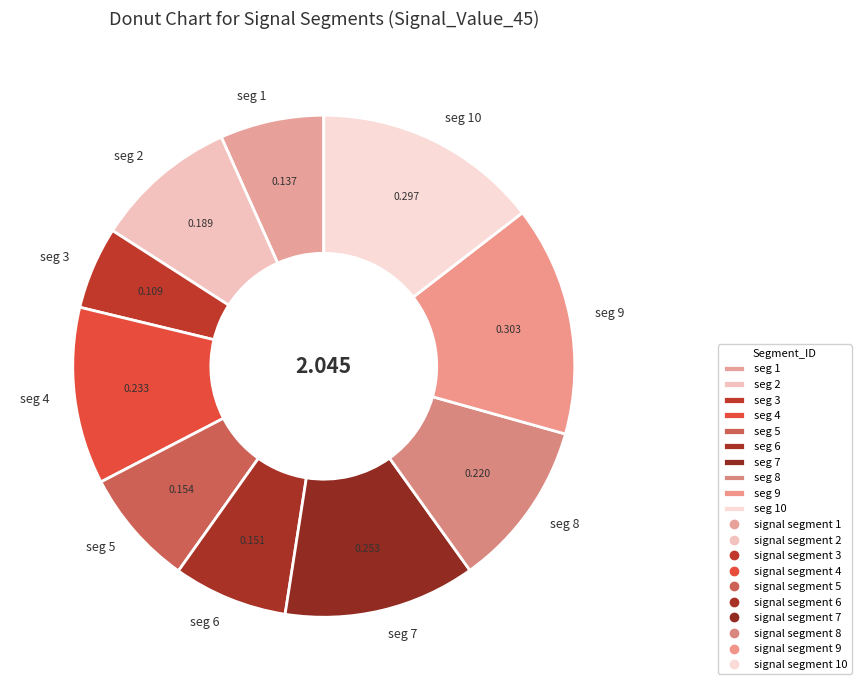

Combined, do seg 7 and seg 9 account for over 50%?

No